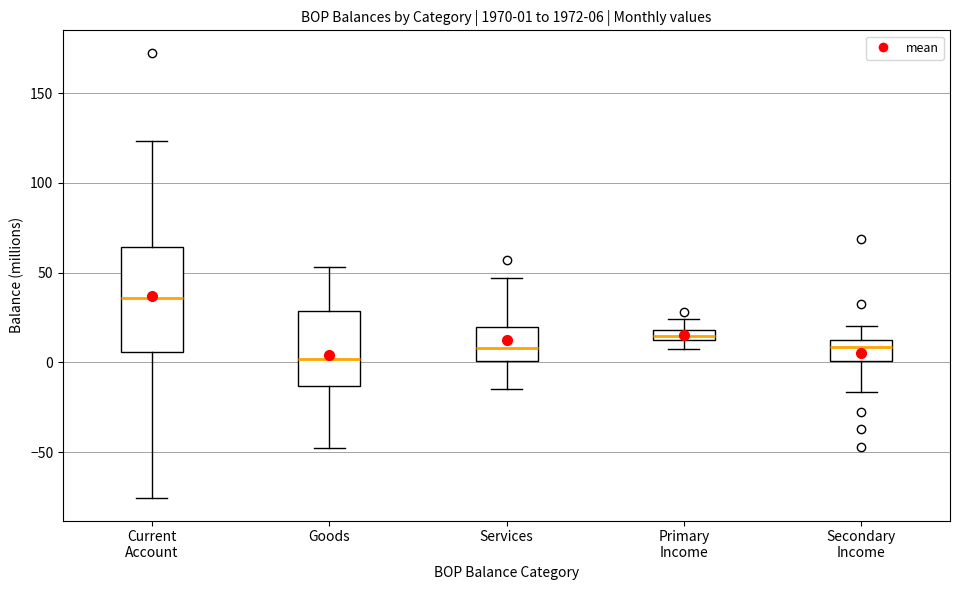

Which box is the tallest, from its lower edge to its upper edge?

Current Account